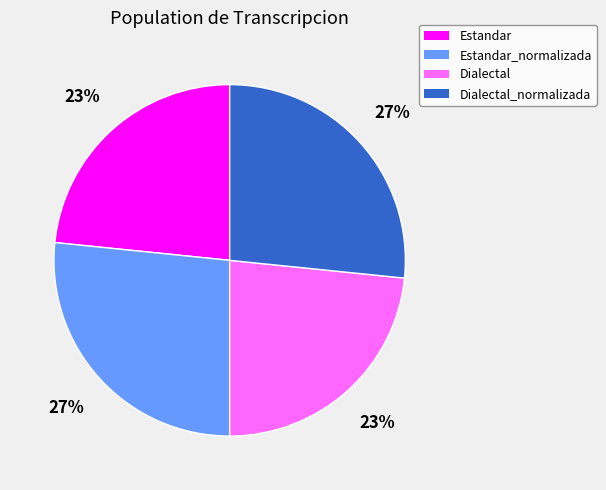

To the nearest percent, what is the average slice percentage?

25%